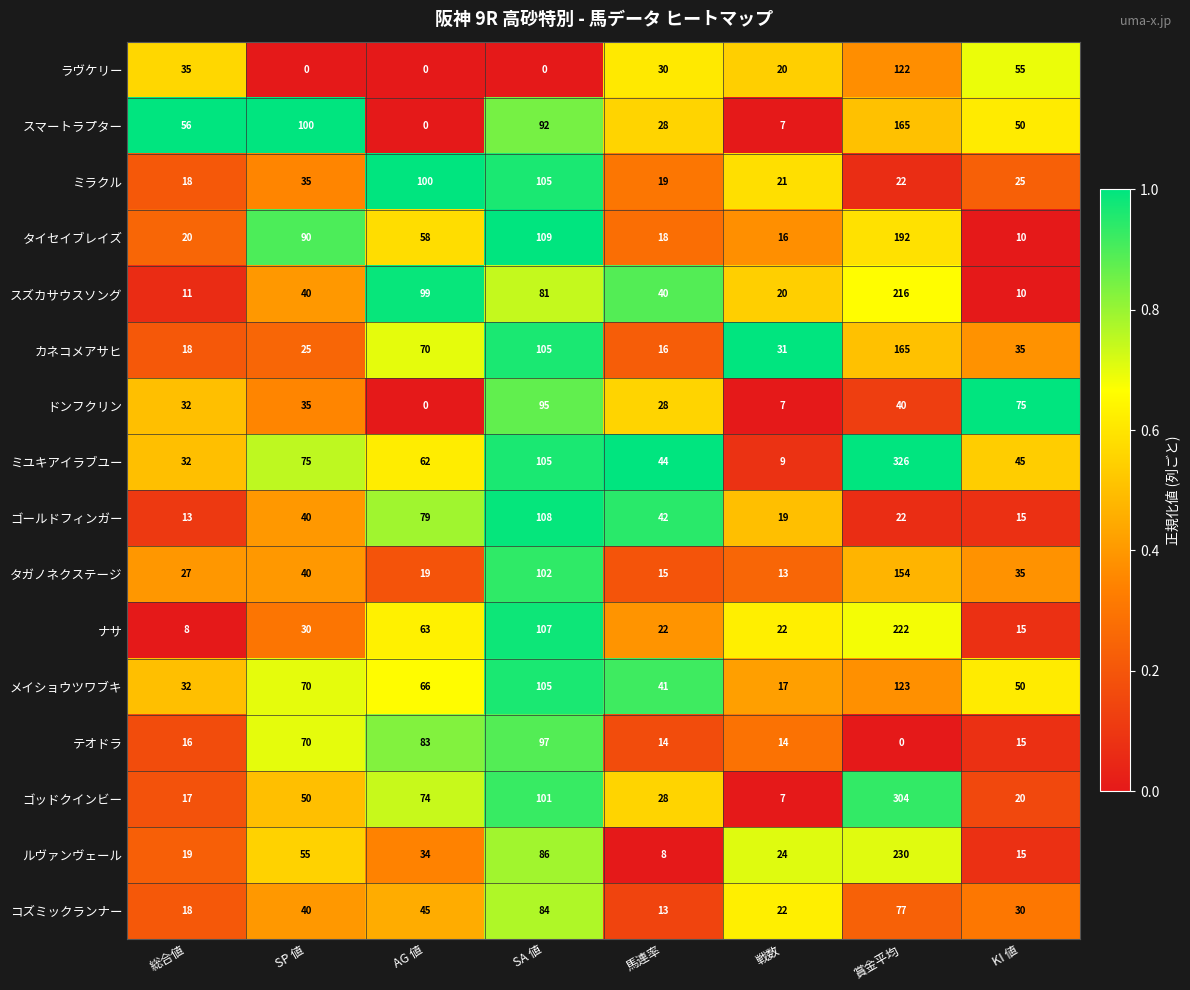

Where is ミラクル nearest to the value 61?

SP 値